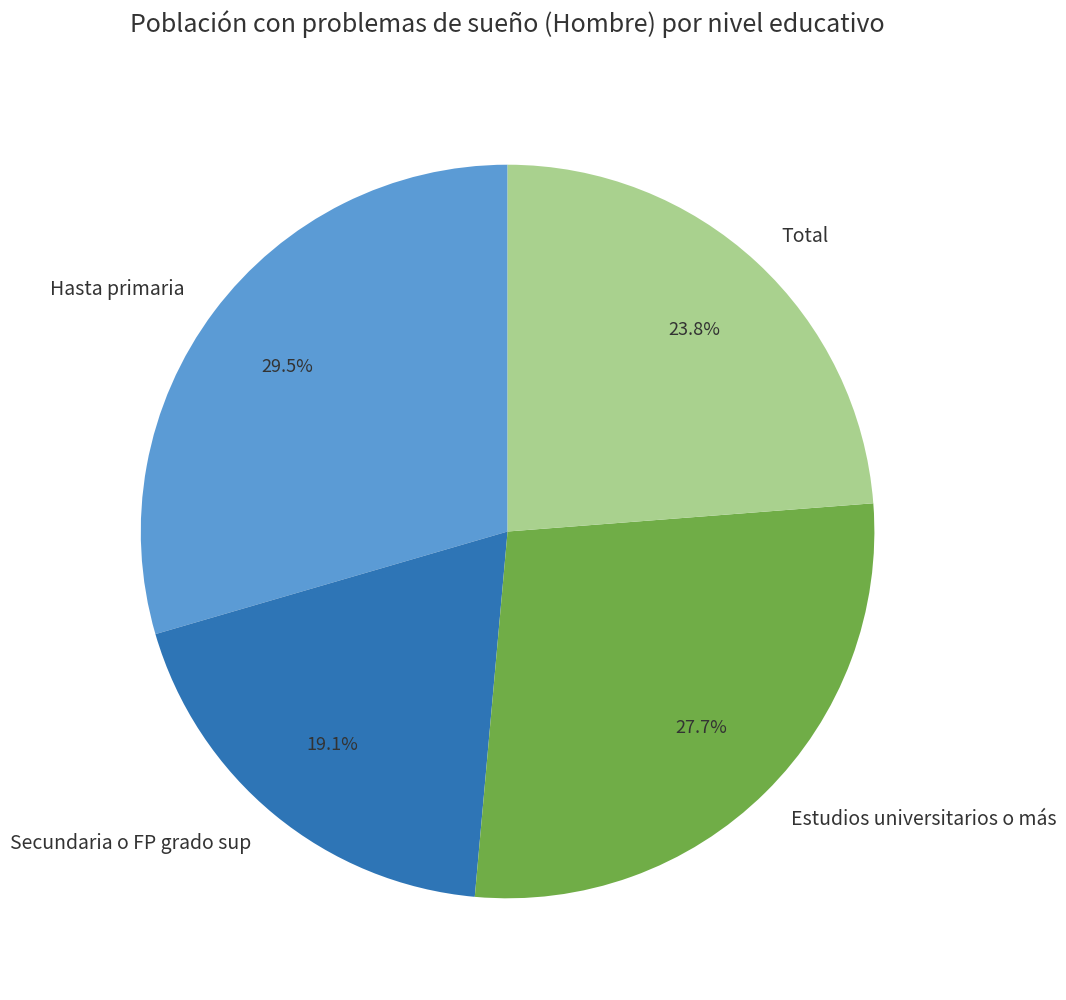

True or false: Secundaria o FP grado sup accounts for 19% of the total.

True